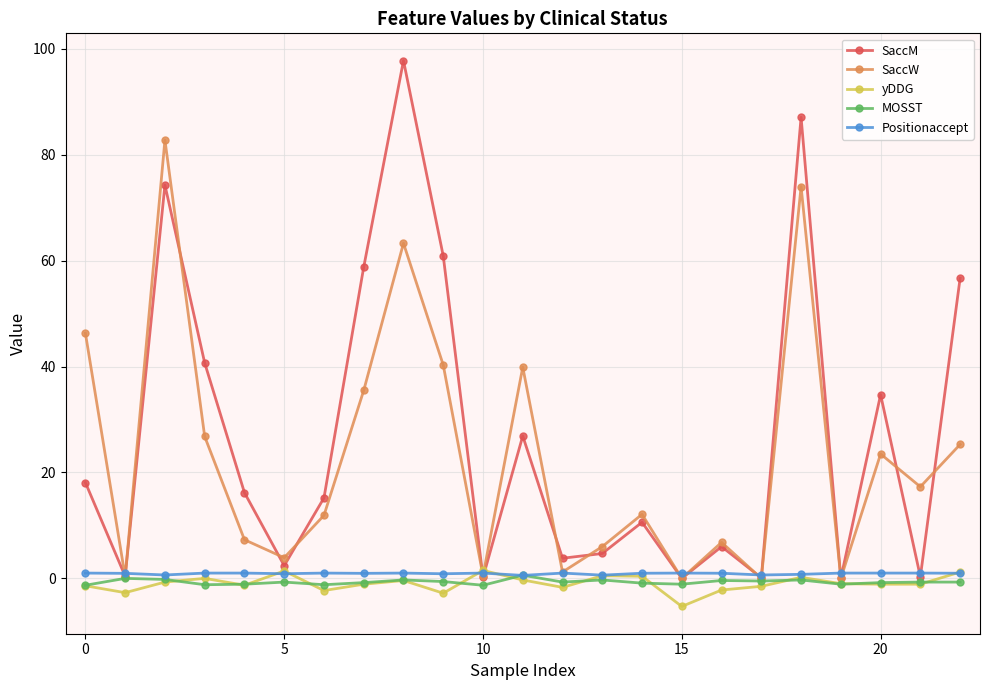

What is the sum of all yDDG values?

-21.7